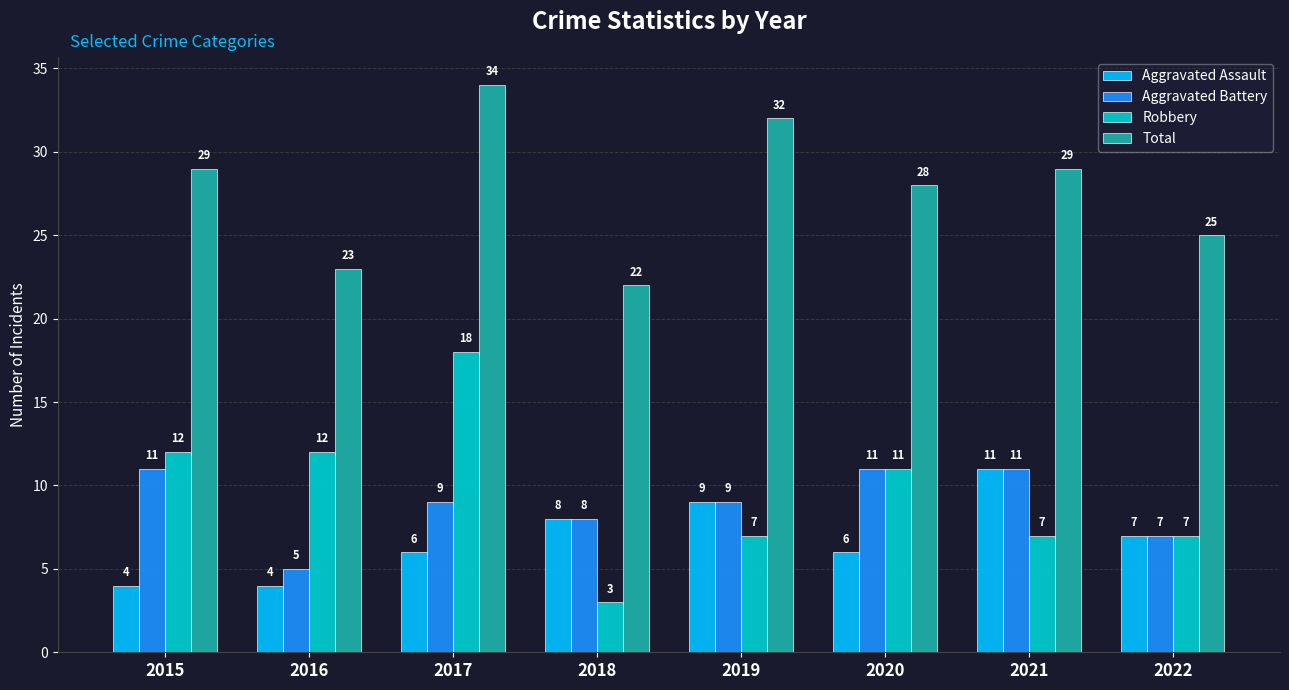

How many values in the Aggravated Battery series are below 9?

3